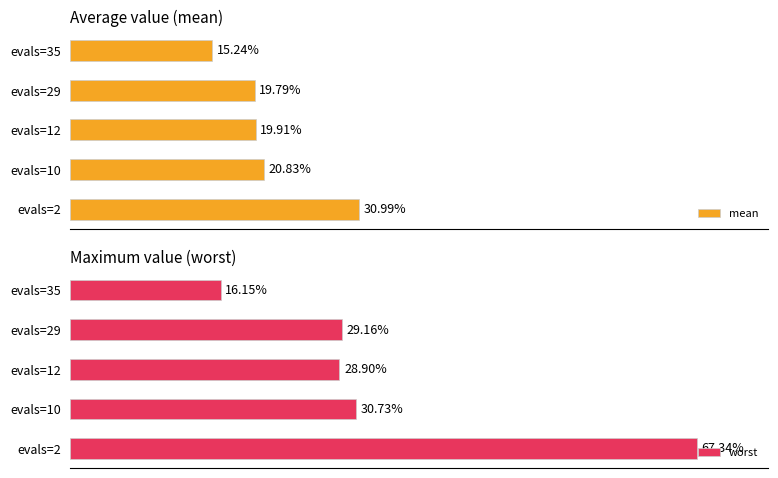

What is the value of the worst bar at the 4th from the left?

0.3